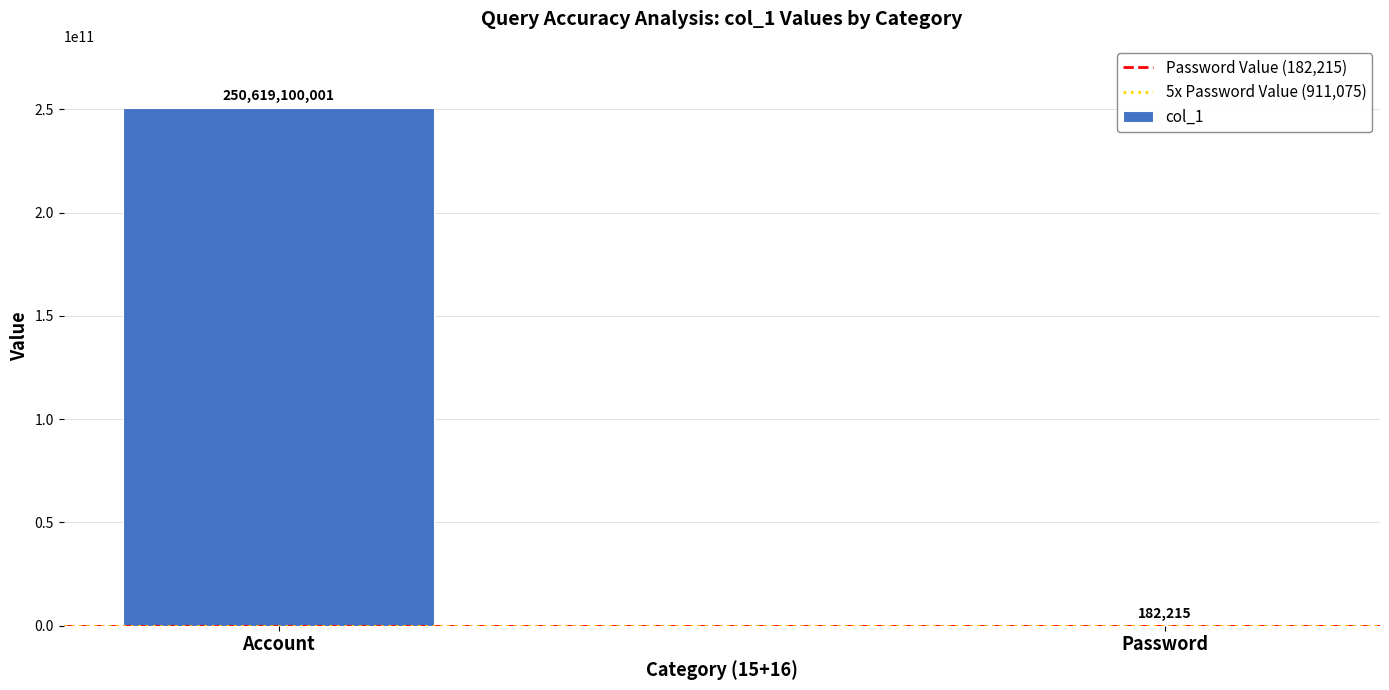

At which category does the chart reach its peak across all series?

Account